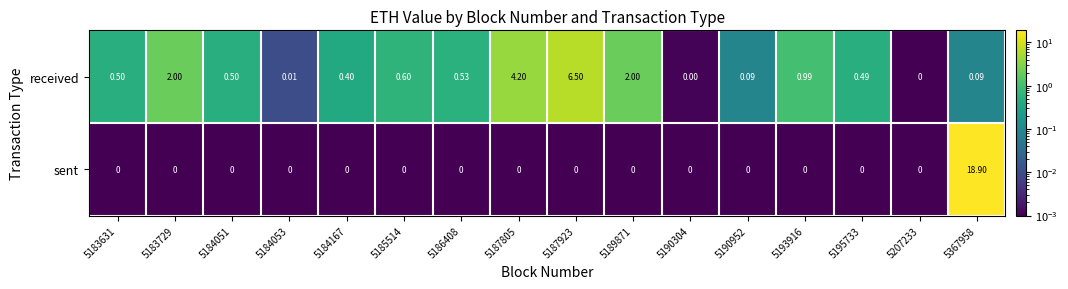

Which series has the widest spread of values?

sent